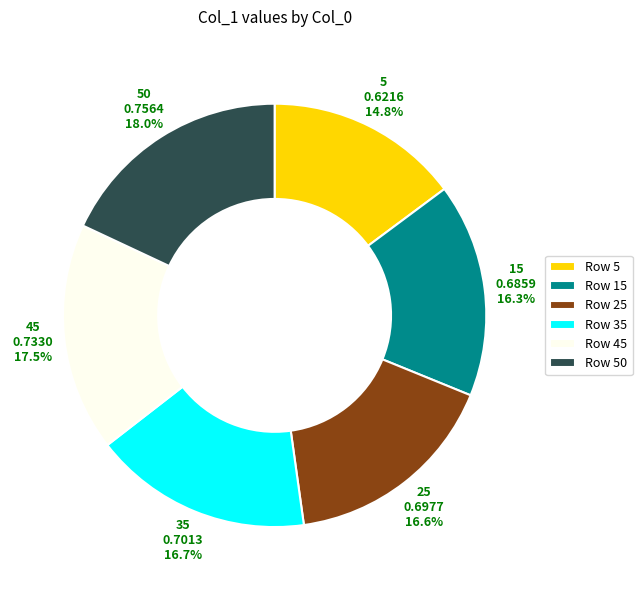

To the nearest percent, what percentage of the pie is 50?

18%